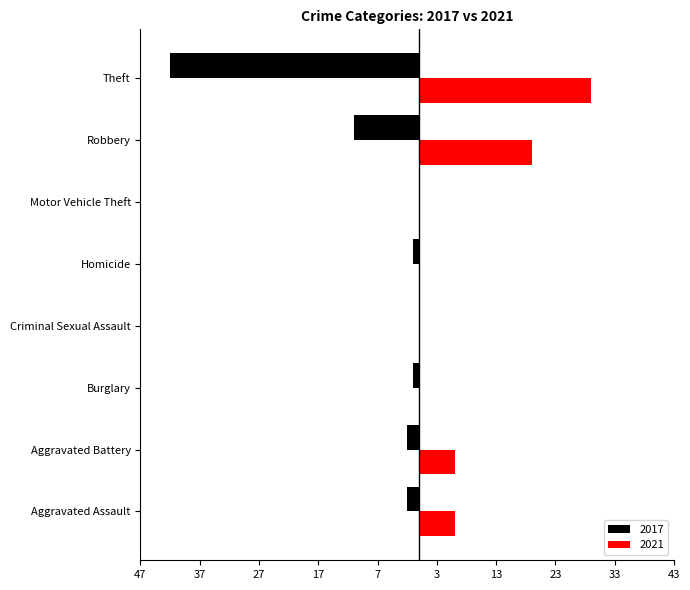

At Robbery, list the series in order from smallest to largest.

2017, 2021